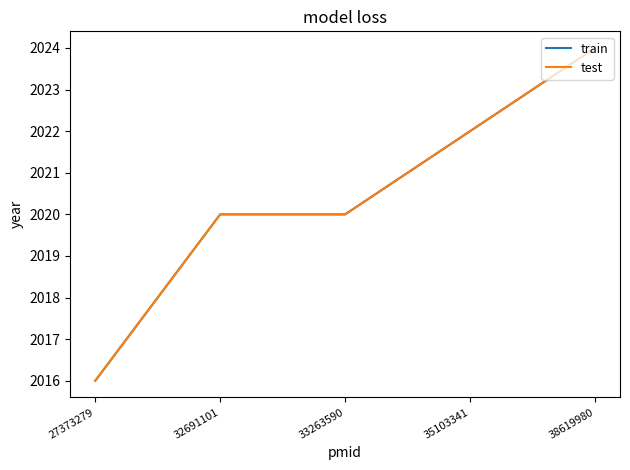

Count the train values in the range 2020 to 2022.

3